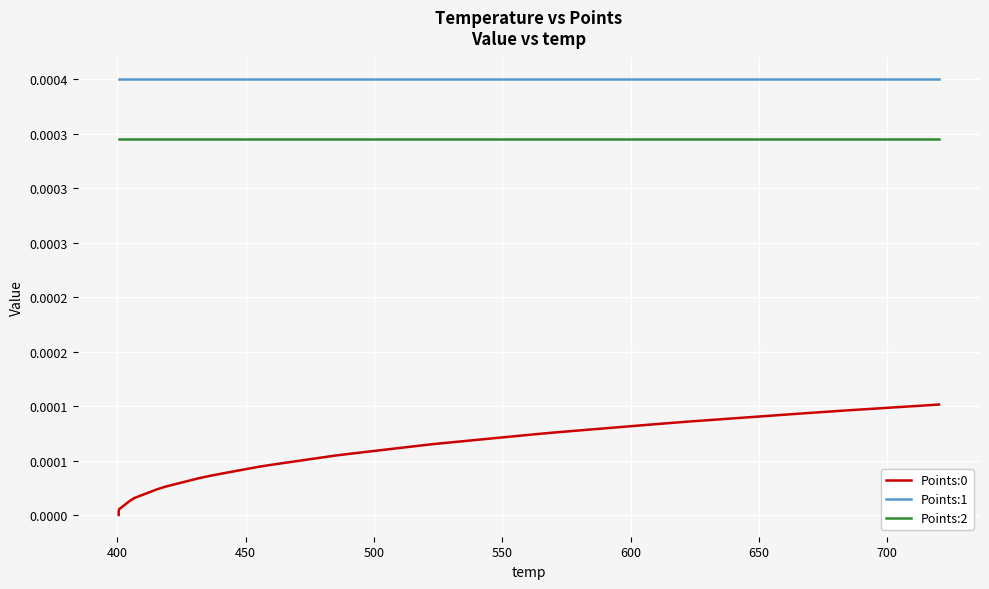

Is this an area chart (filled region under the line)?

No